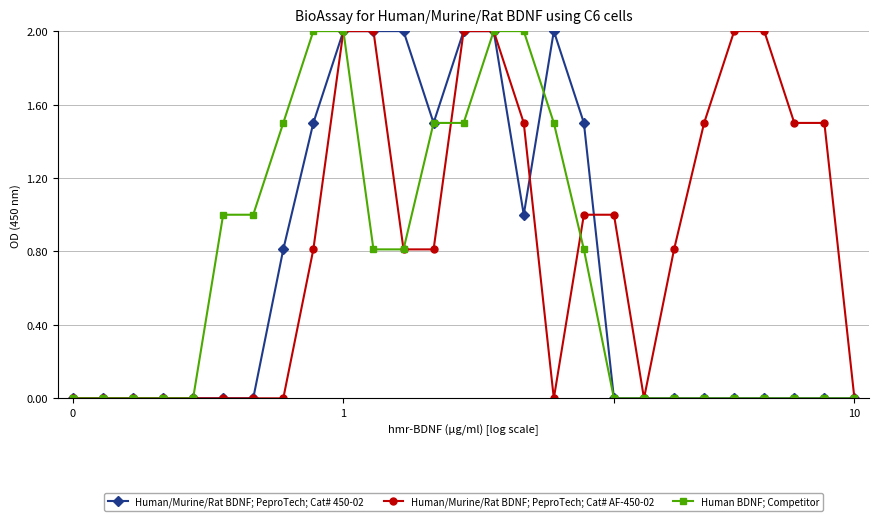

Which series has the largest total across all categories?

Human/Murine/Rat BDNF; PeproTech; Cat# AF-450-02